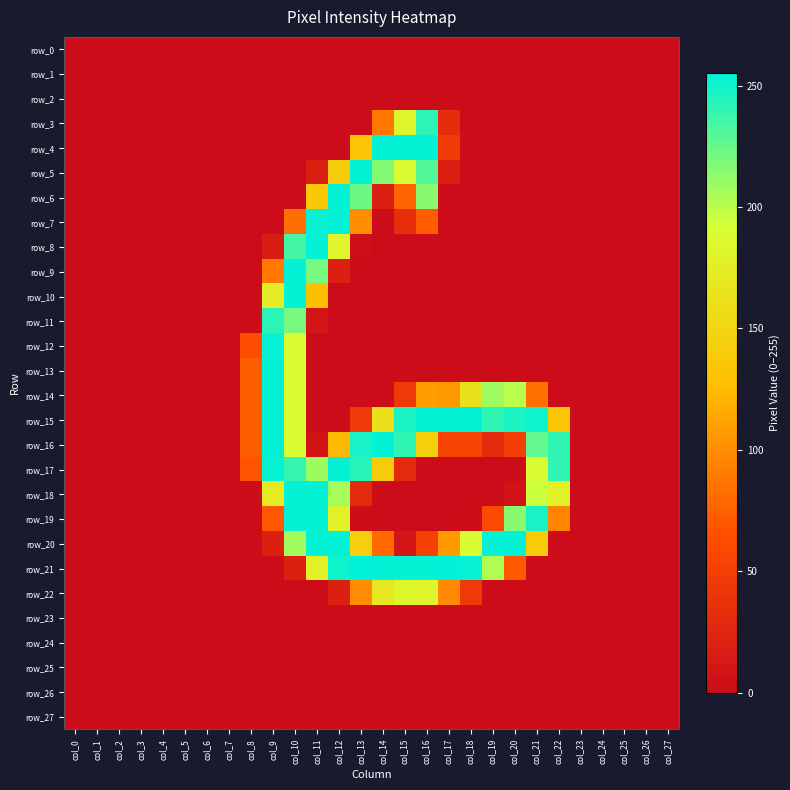

At which label is row_23 closest to 0?

col_0